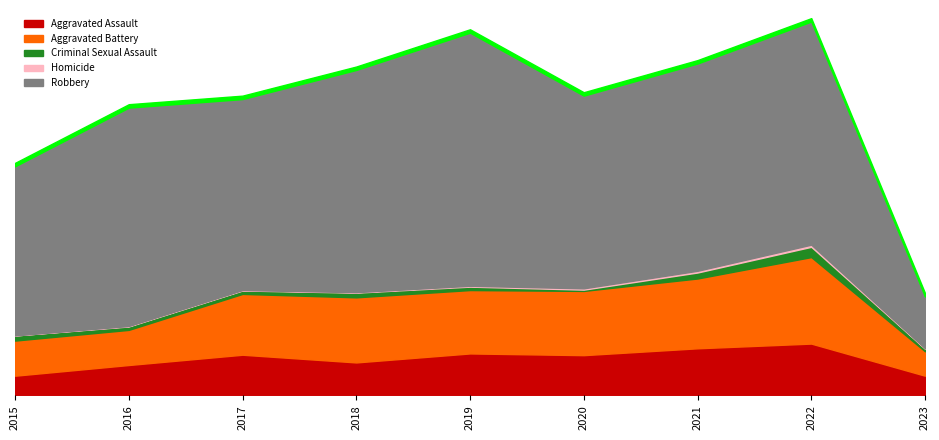

How many values in the Aggravated Assault series exceed 94?

4